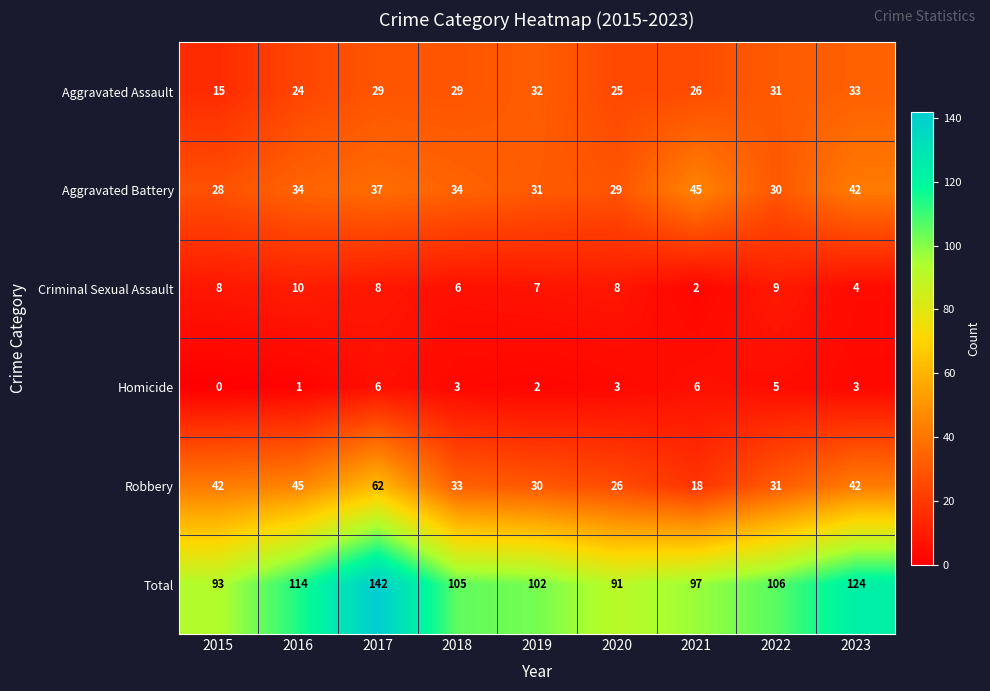

Is it true that Criminal Sexual Assault equals 1 at 2021?

False